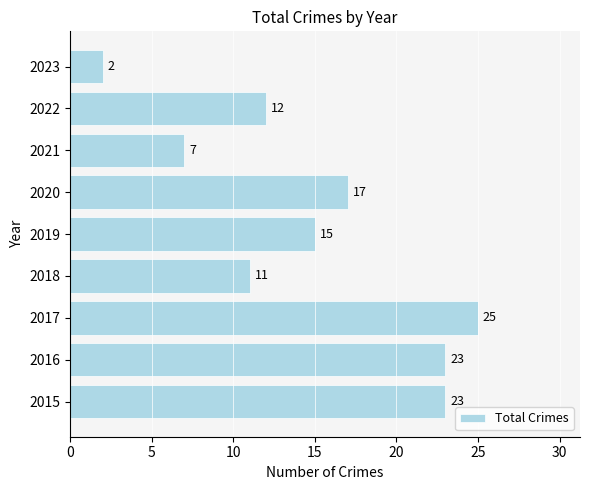

Which label corresponds to the largest value in the chart?

2017